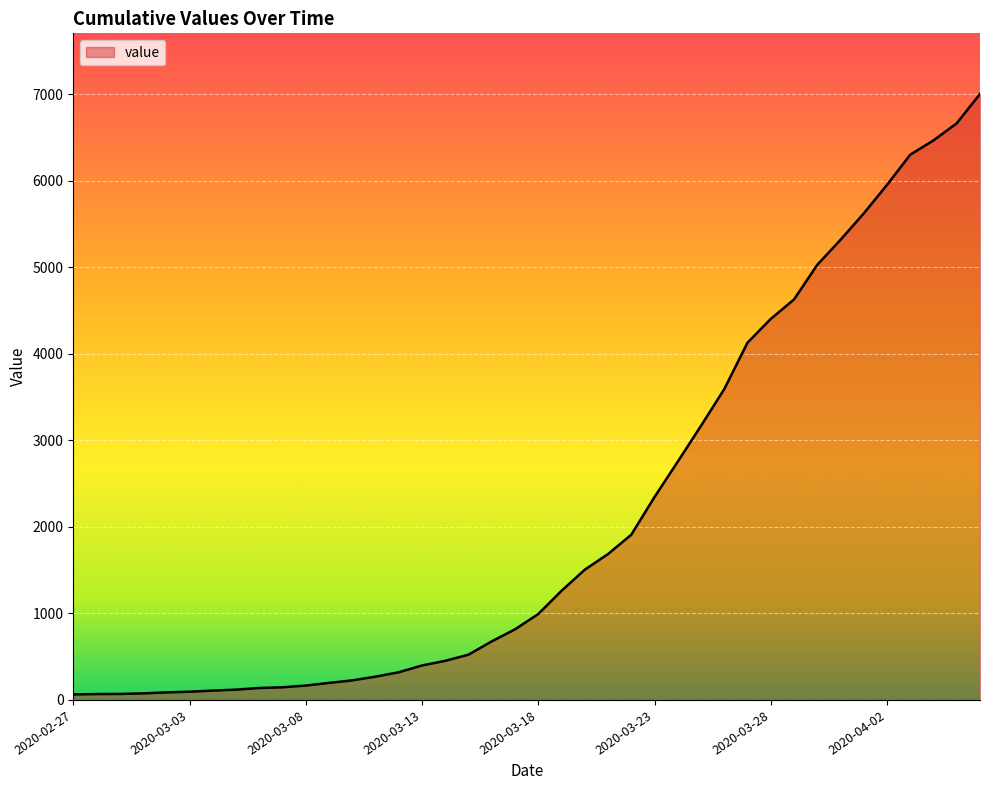

What is the greatest value displayed?

7003